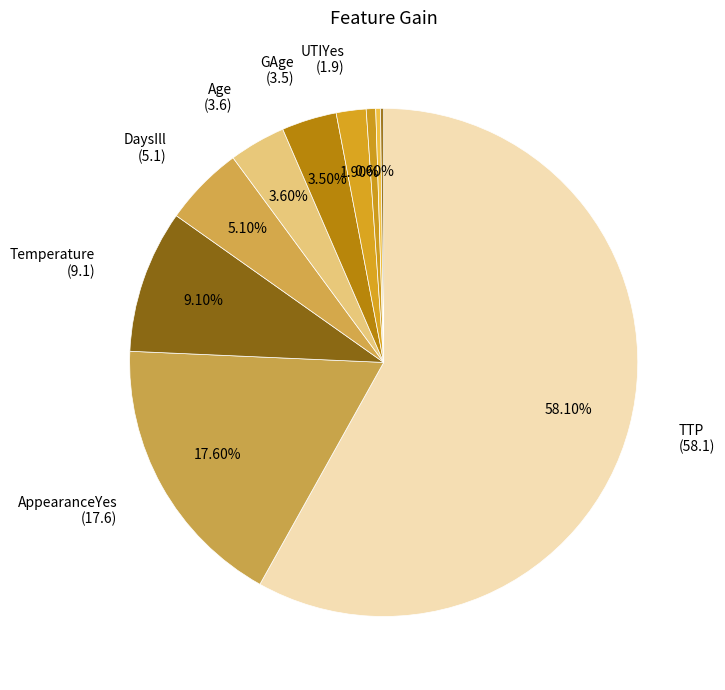

Which slice represents more than half of the pie?

TTP